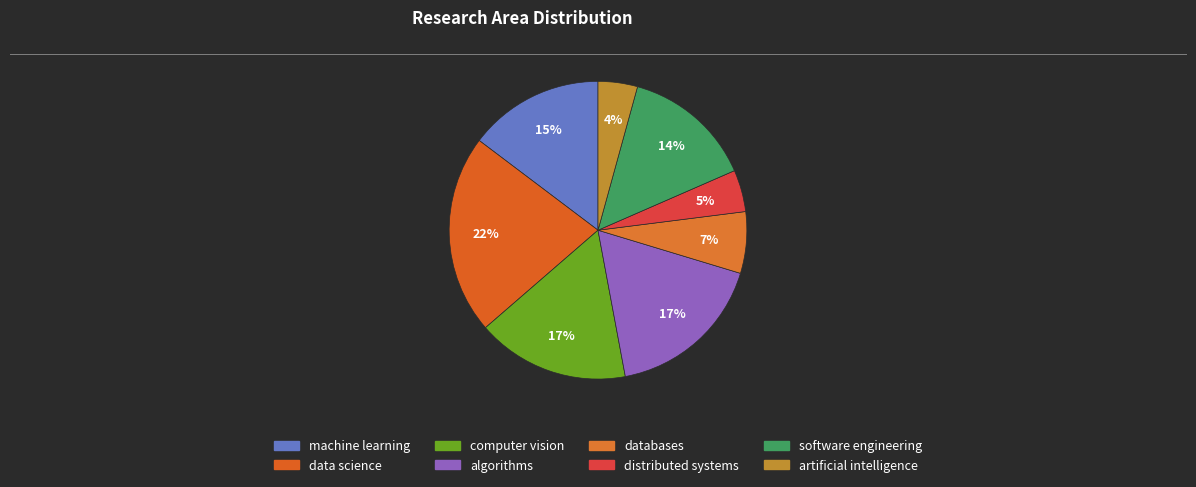

Rank the categories by value from lowest to highest.

artificial intelligence, distributed systems, databases, software engineering, machine learning, computer vision, algorithms, data science